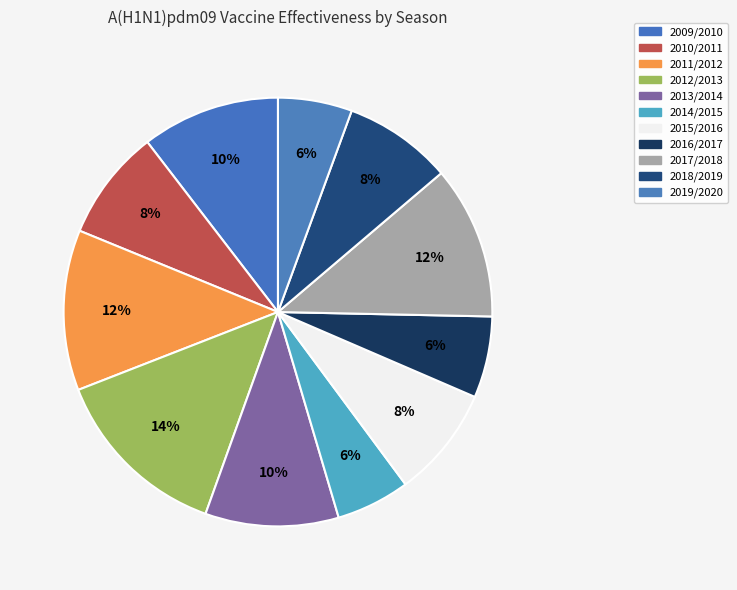

Count the number of slices in the pie.

11